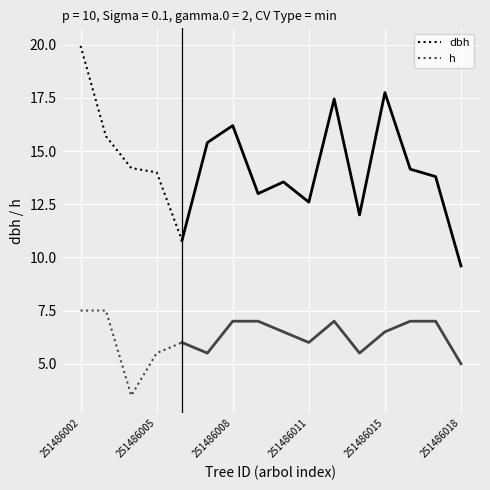

What is the lowest value of the h series?

3.5